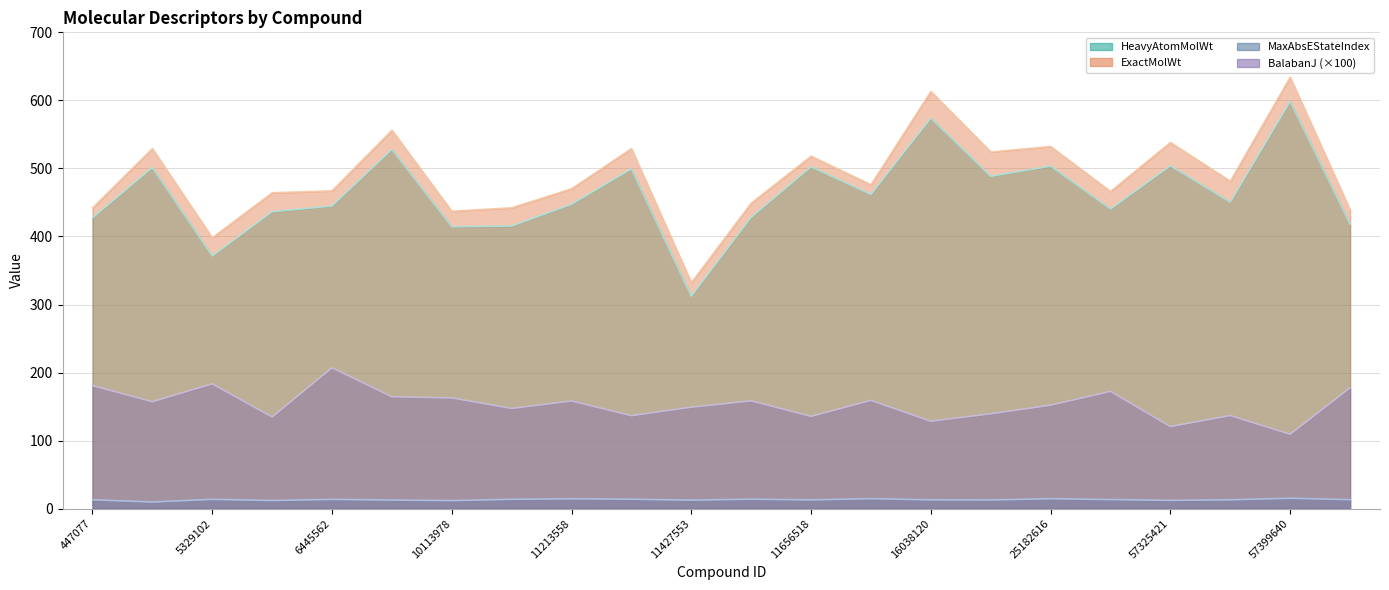

Where is the first local minimum for MaxAbsEStateIndex?

5328940